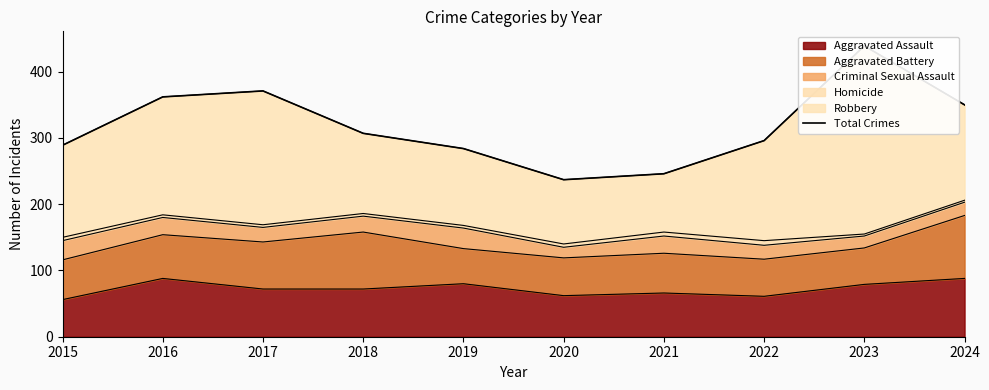

What is the difference between the maximum and minimum values?

202